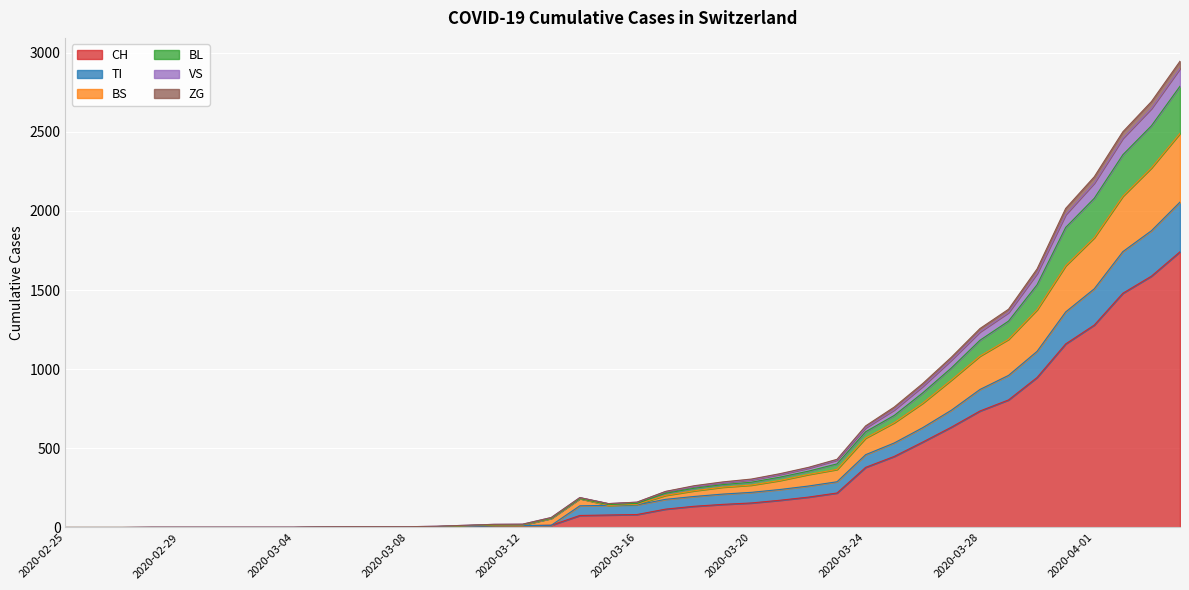

What is the approximate value of ZG at 2020-03-06?

3